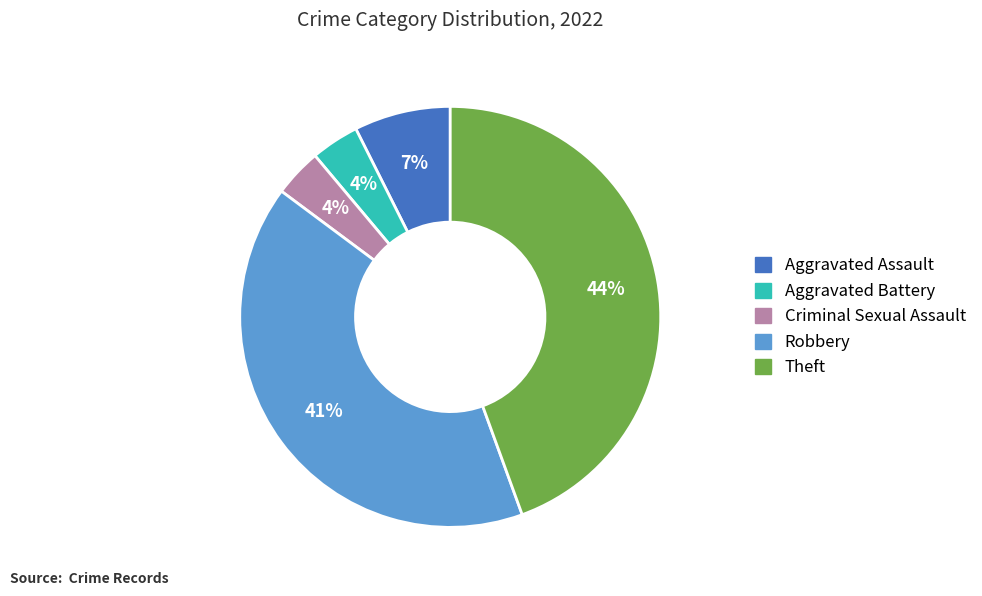

Does Theft account for over 50% of the chart?

No